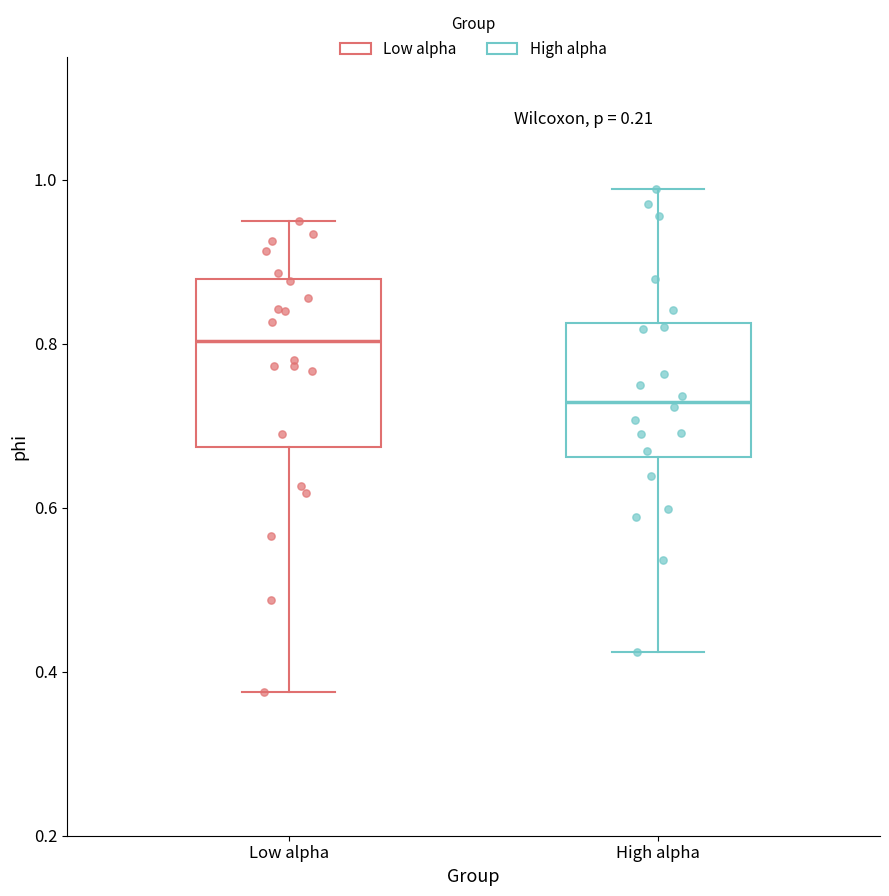

Reading left to right, read every box against the y-axis: the position of its median line, the range the box covers, and the ends of its whiskers. The values are not printed on the chart, so give them approximately, as read against the axis.

Low alpha: median 0.80, box 0.68 to 0.88, whiskers 0.38 to 0.94
High alpha: median 0.72, box 0.66 to 0.82, whiskers 0.42 to 0.98